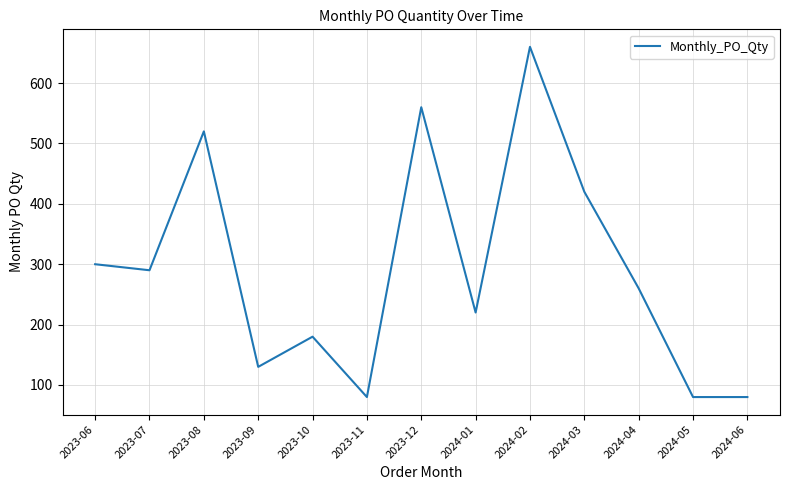

Which category has the highest value across all series?

2024-02